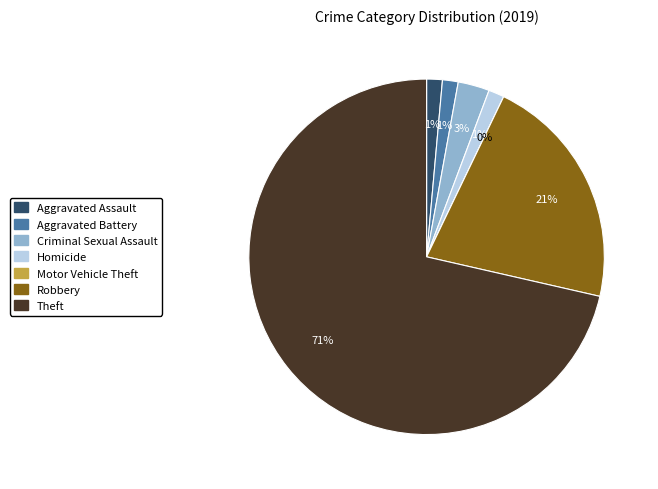

To the nearest percent, what is the difference between the Theft and Robbery slice percentages?

50%